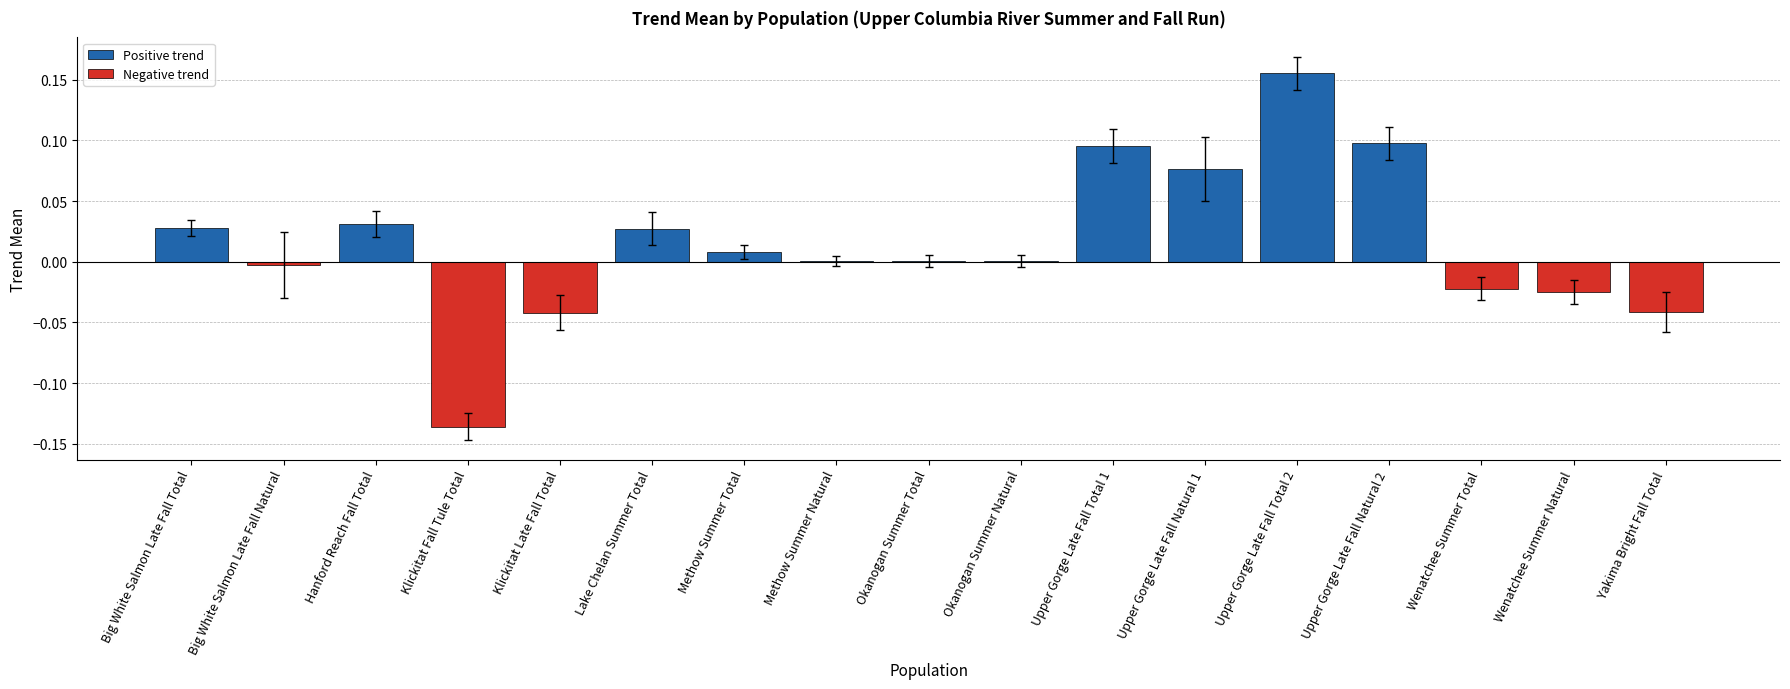

Which category has the highest value across all series?

Upper Gorge Late Fall Total 2